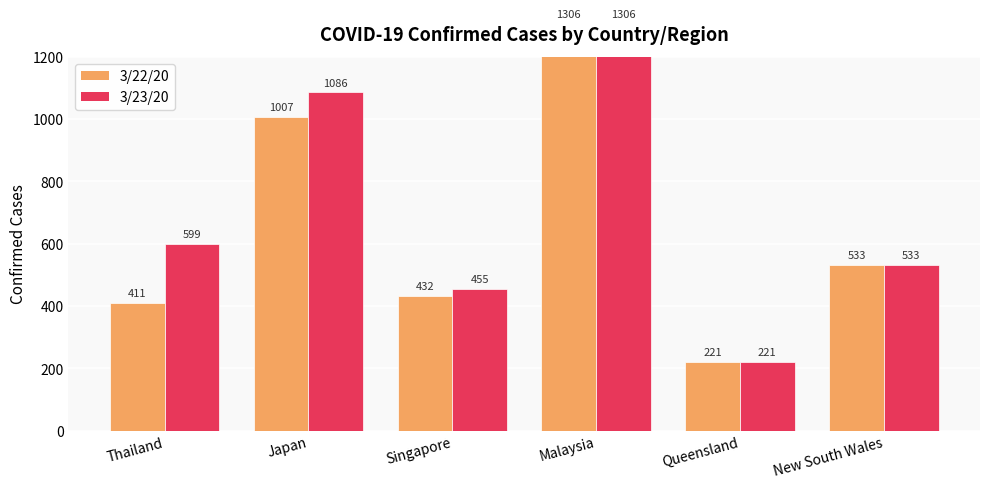

The value of 3/23/20 at Queensland is 221. True or false?

True